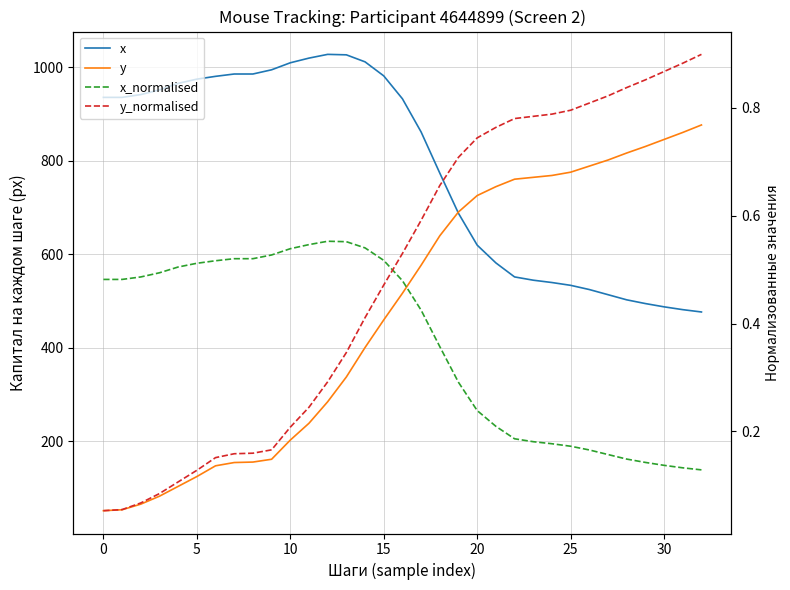

What is the difference between the maximum and second lowest values in the y series?

823.0